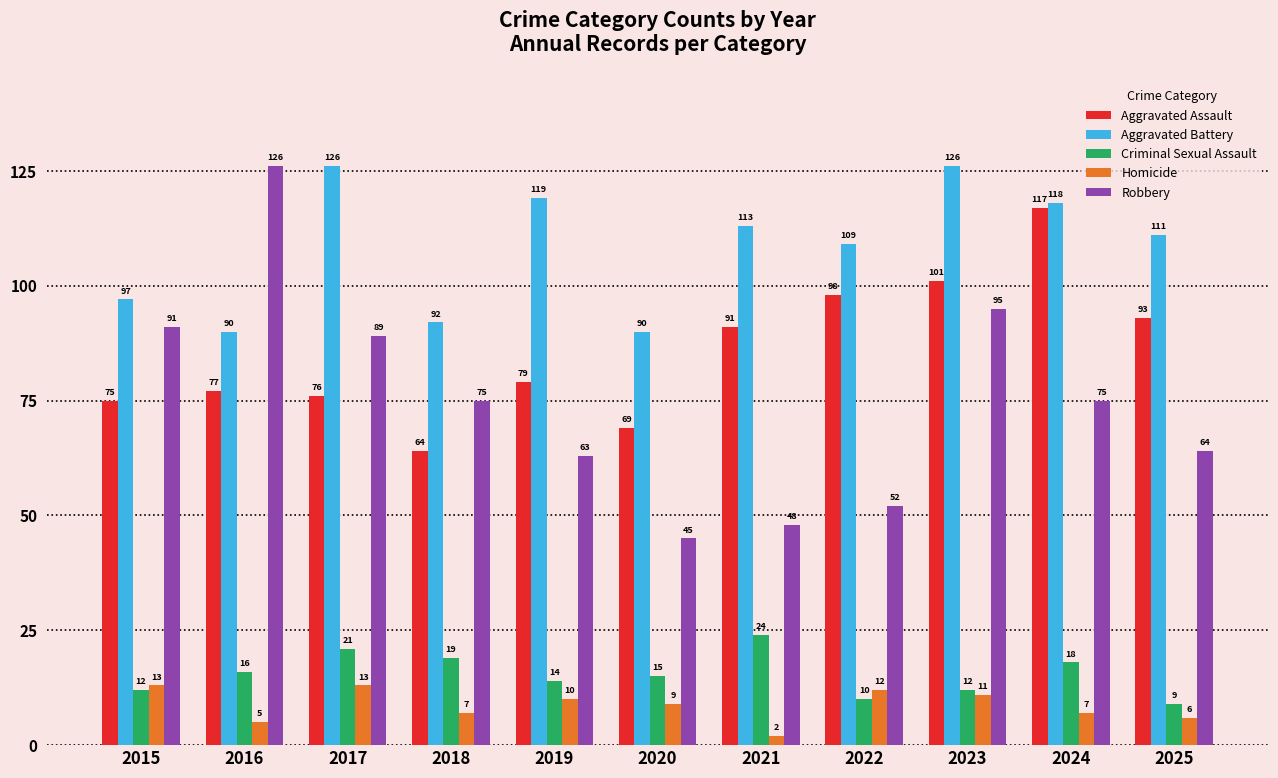

At how many categories does at least one series exceed 13?

11